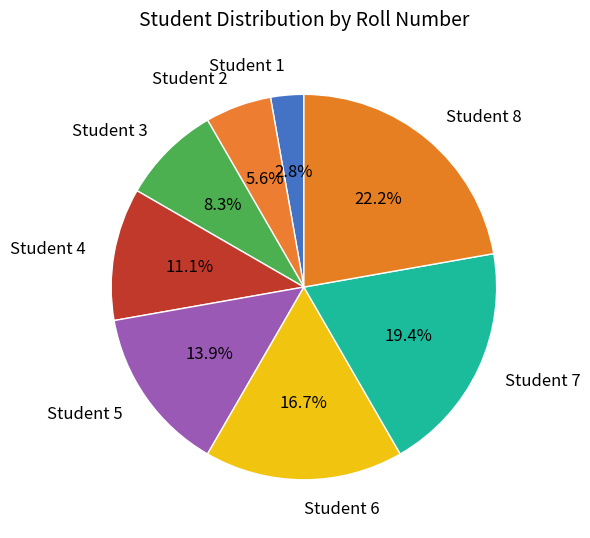

What portion of the pie excludes Student 3?

91.7%